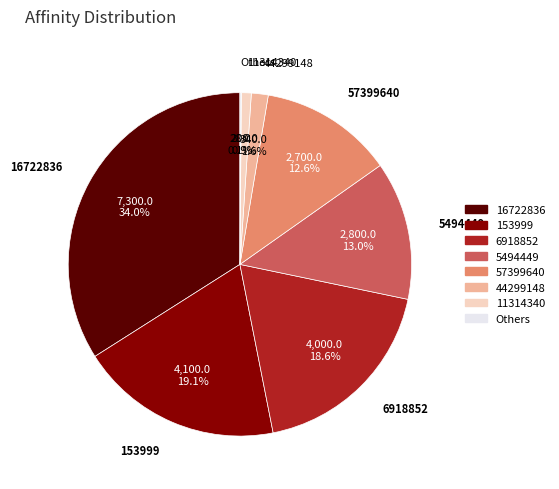

Does any single category account for the majority?

No